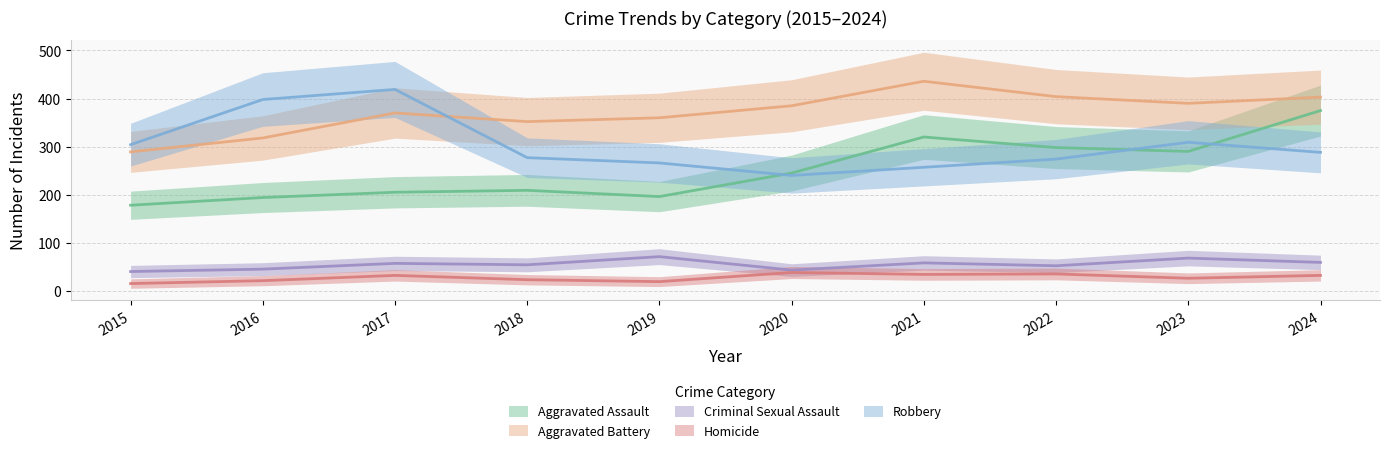

At which category does Aggravated Assault reach its first local valley?

2019